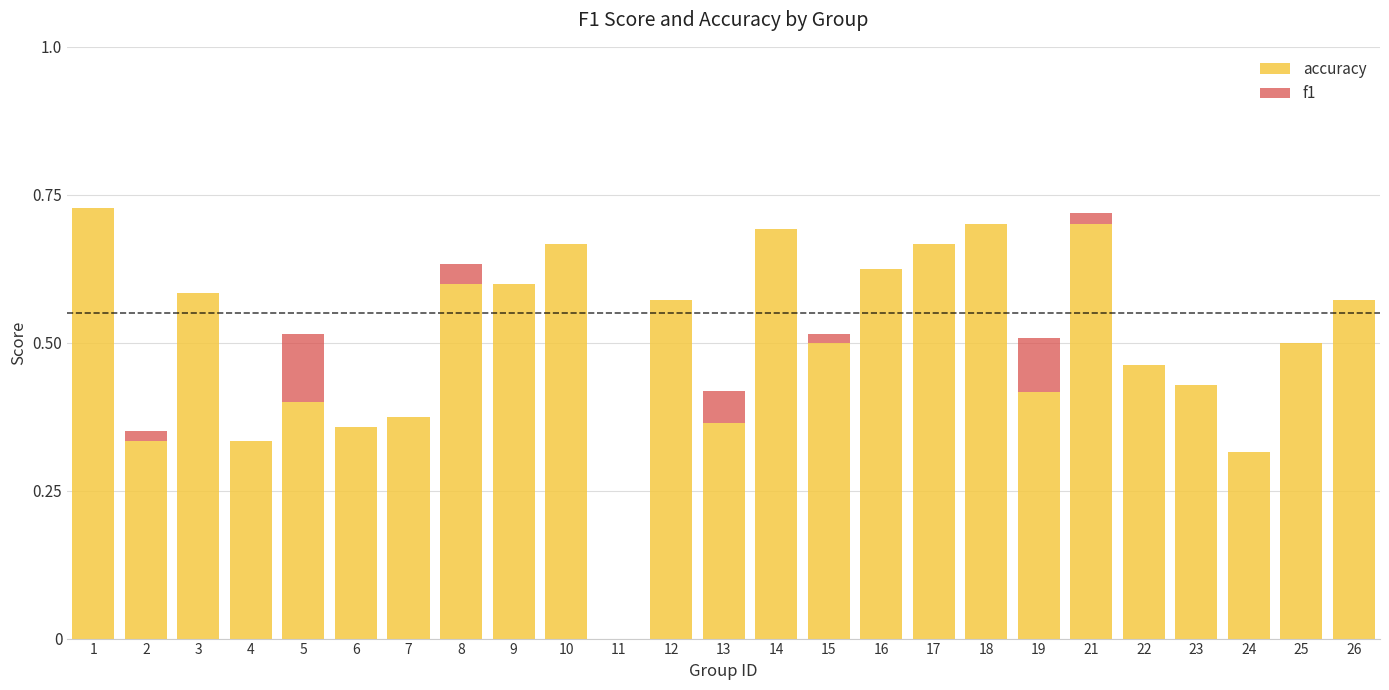

Are the bars horizontal?

No